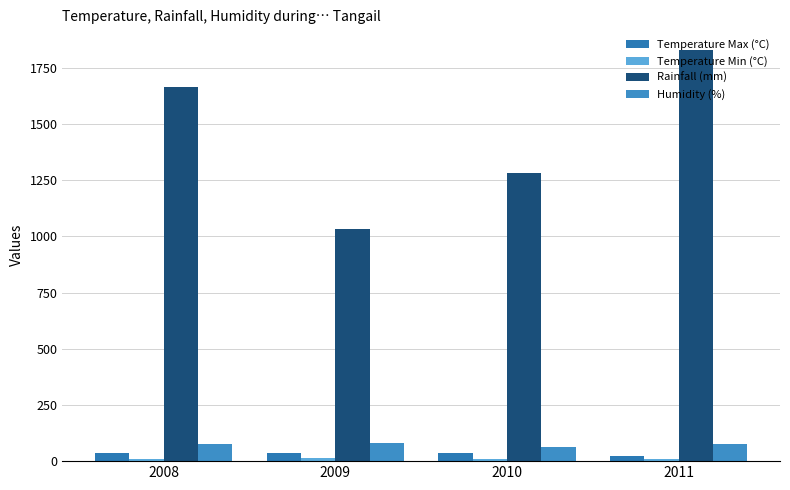

The Rainfall (mm) series shows 1664.0 at 2008. True or false?

True